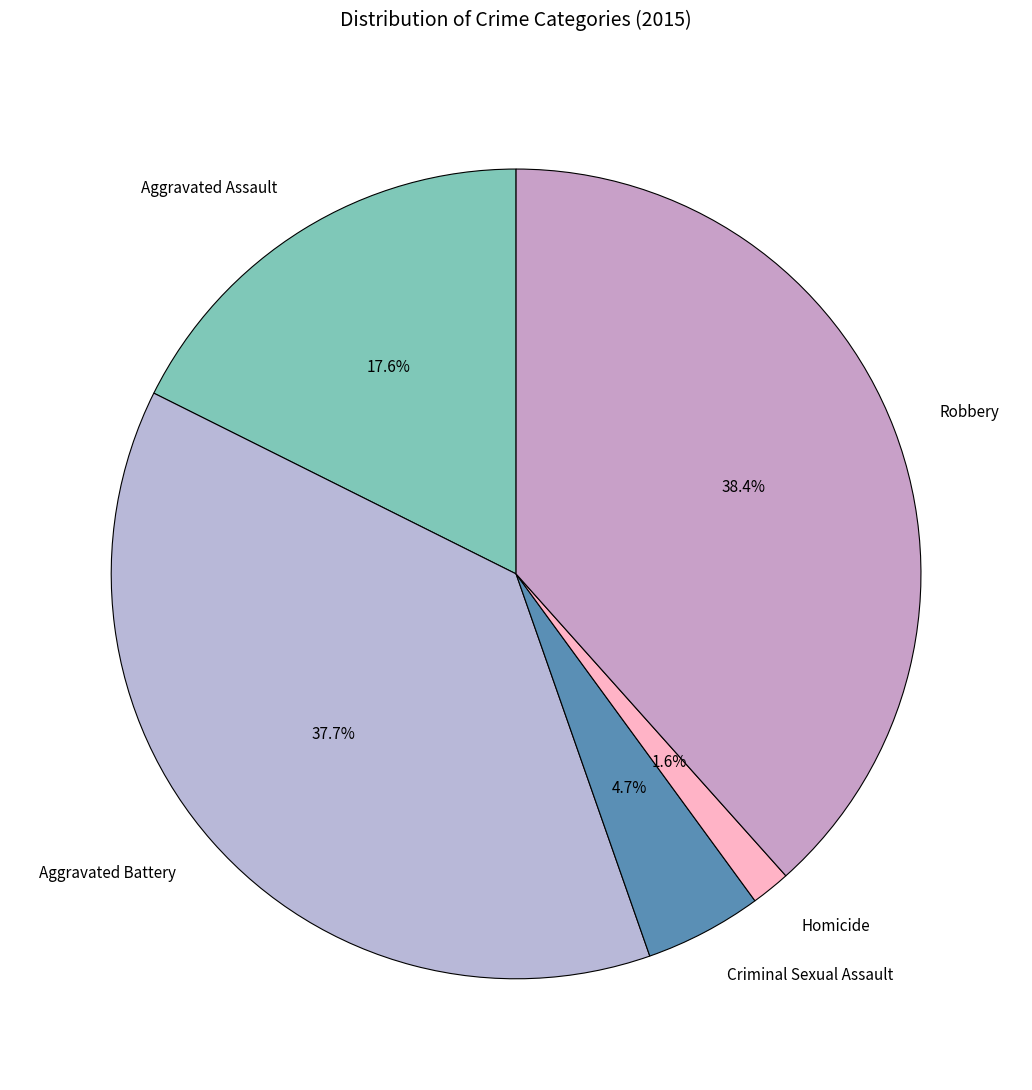

Is there a majority slice in this chart?

No